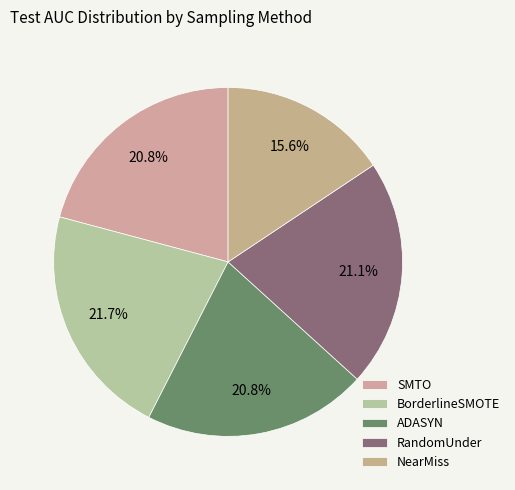

To the nearest percent, what is the difference between the BorderlineSMOTE and ADASYN slice percentages?

1%